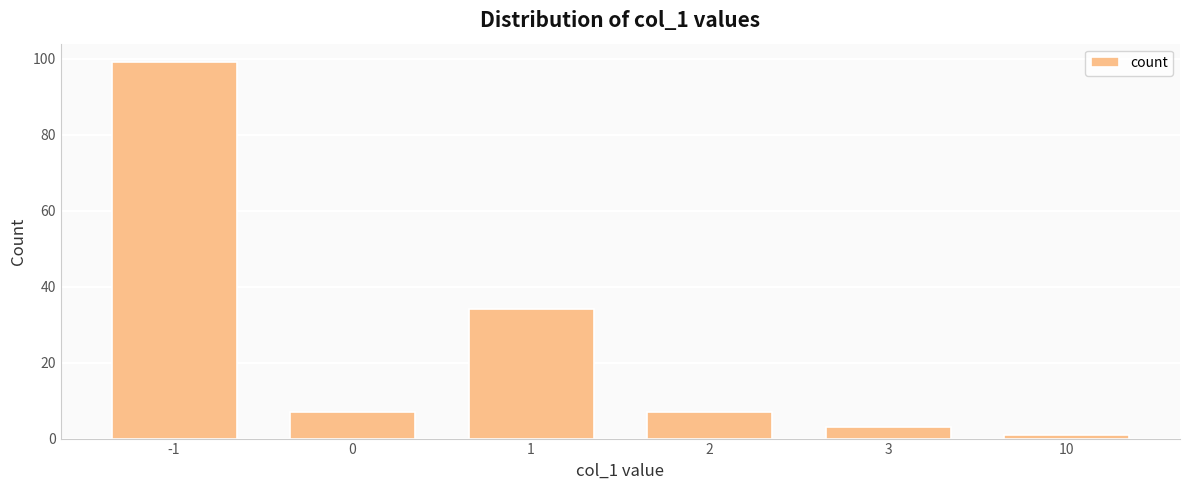

How many bars are there in total?

6